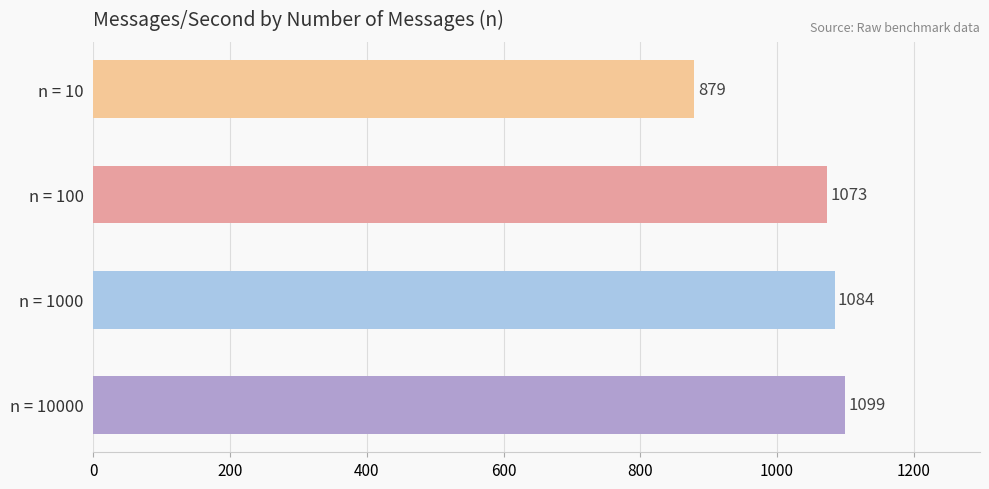

Count the number of data series in this chart.

1